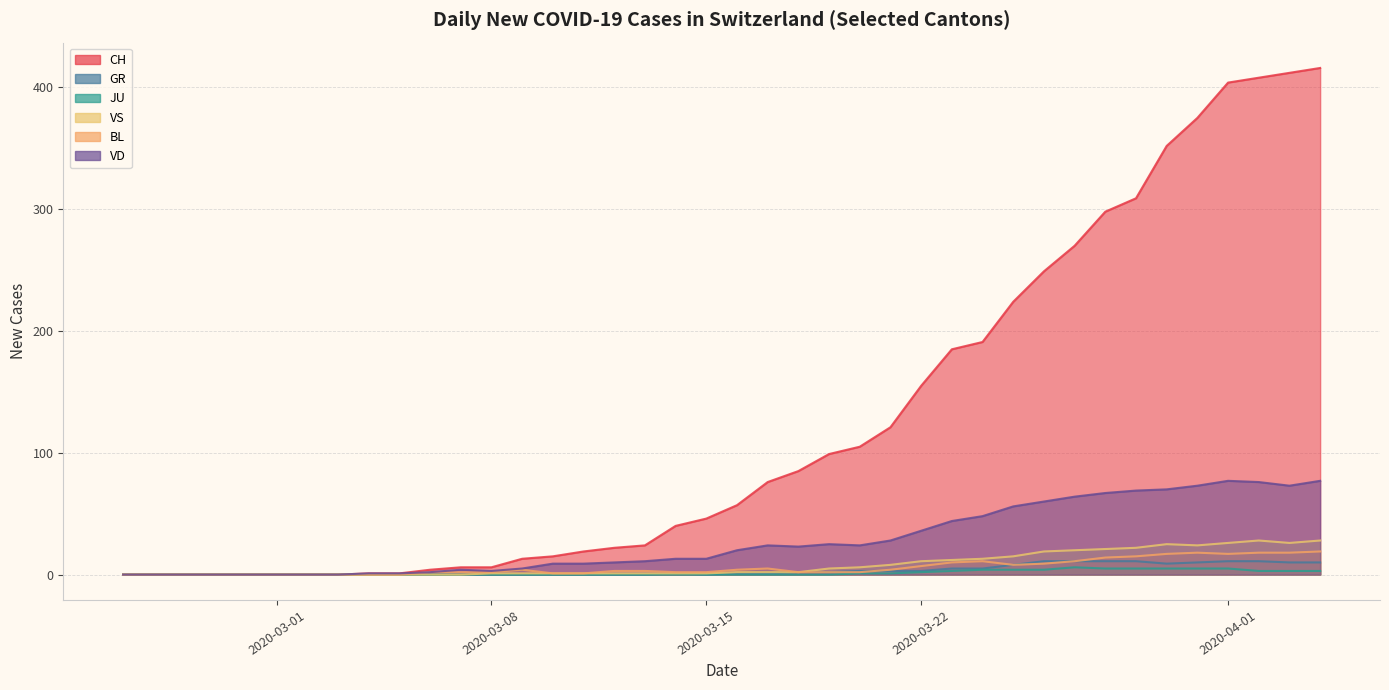

Count the number of data series in this chart.

6